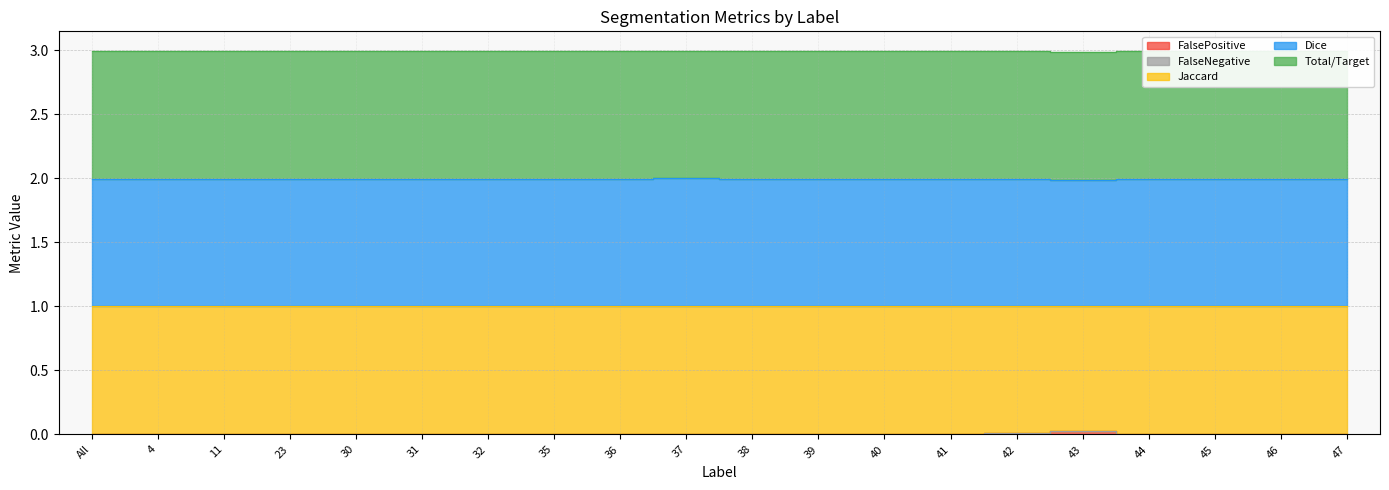

Which category has the lowest value in the Dice series?

43